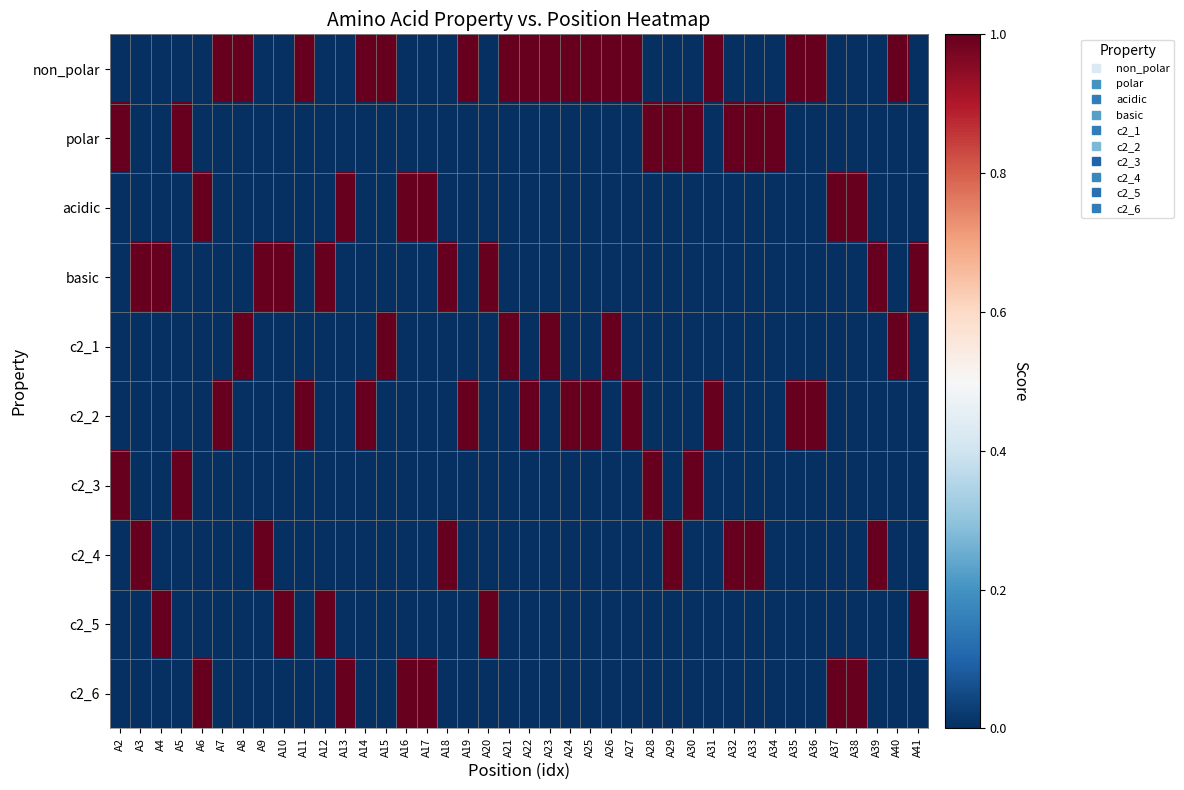

What is the total value across all series at A20?

2